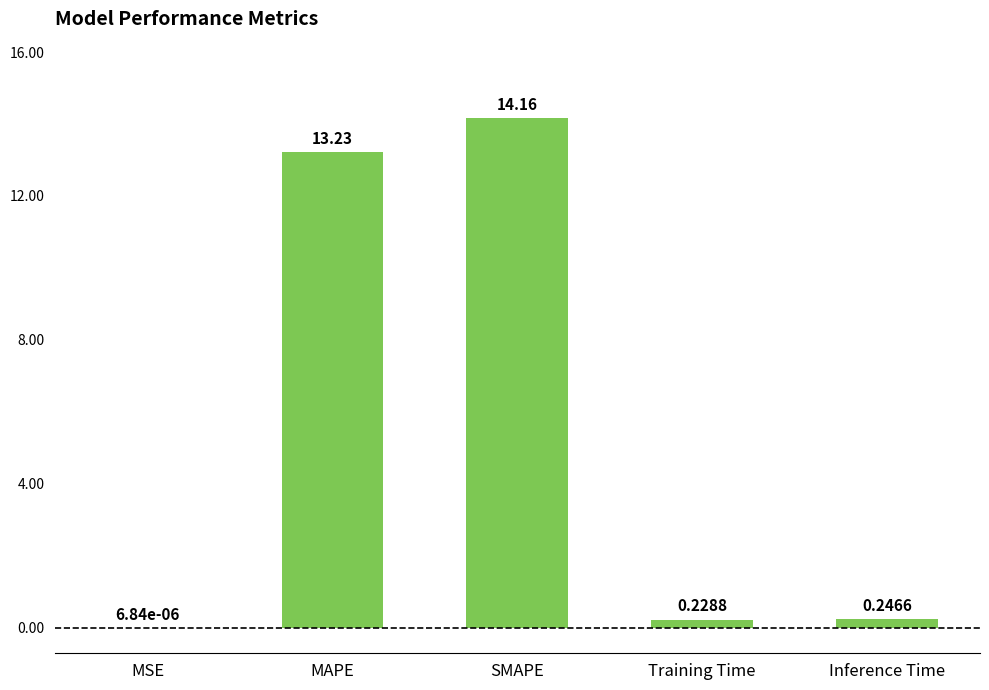

The value at SMAPE is 14.2. True or false?

True